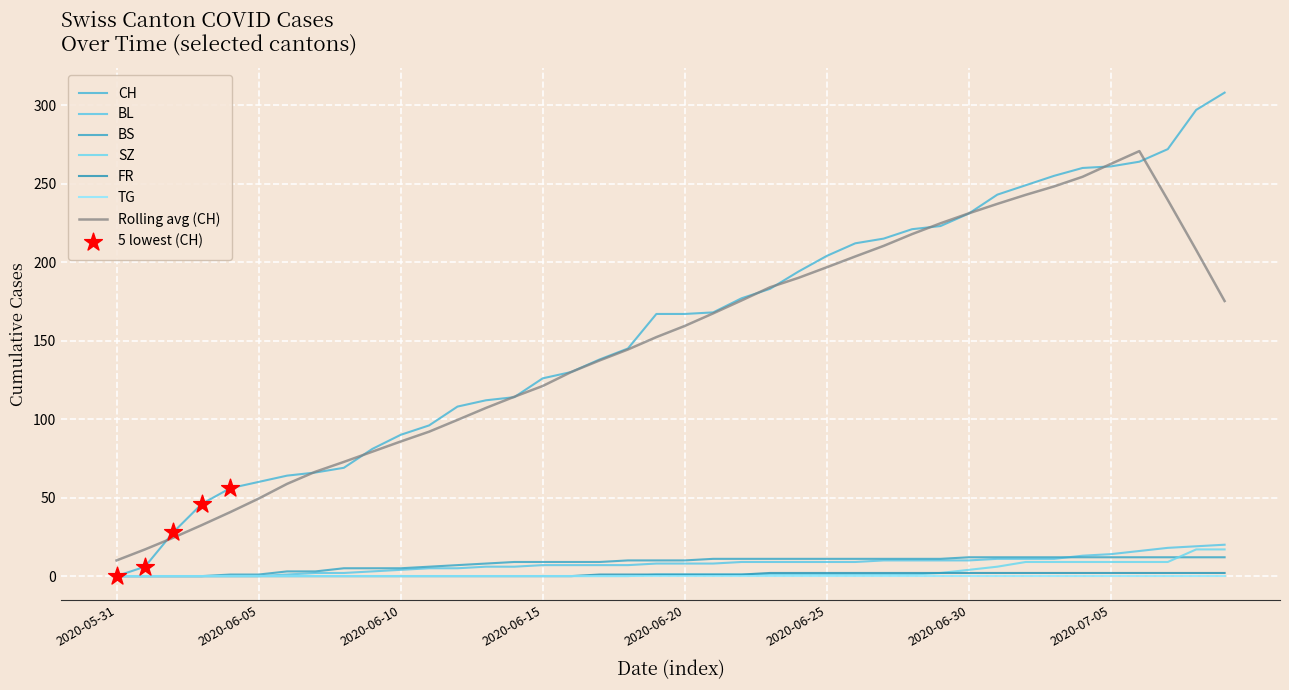

At which category is the sum across all series the highest?

2020-07-09